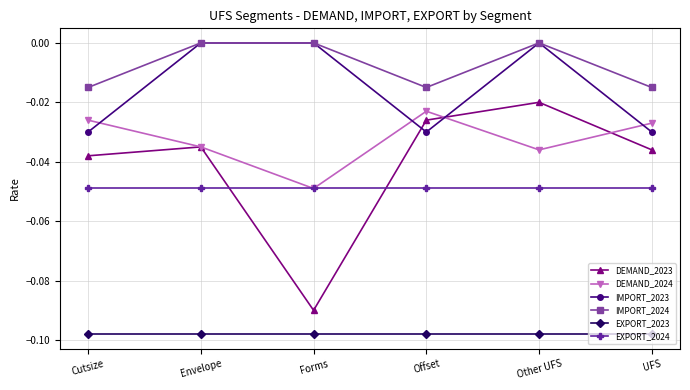

At which category does IMPORT_2023 reach its first local valley?

Offset